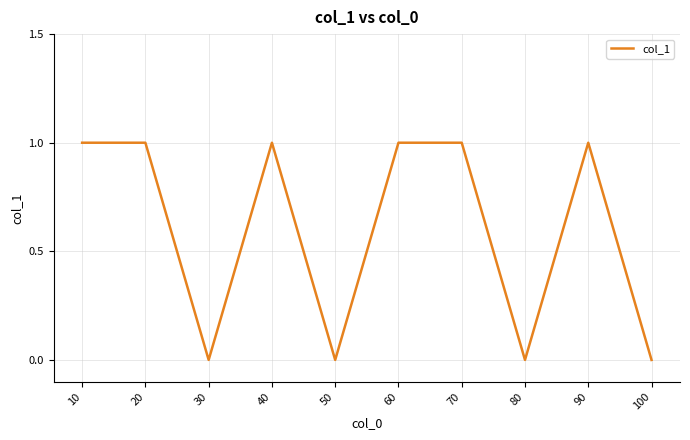

What is the change in value from 80 to 90?

+1